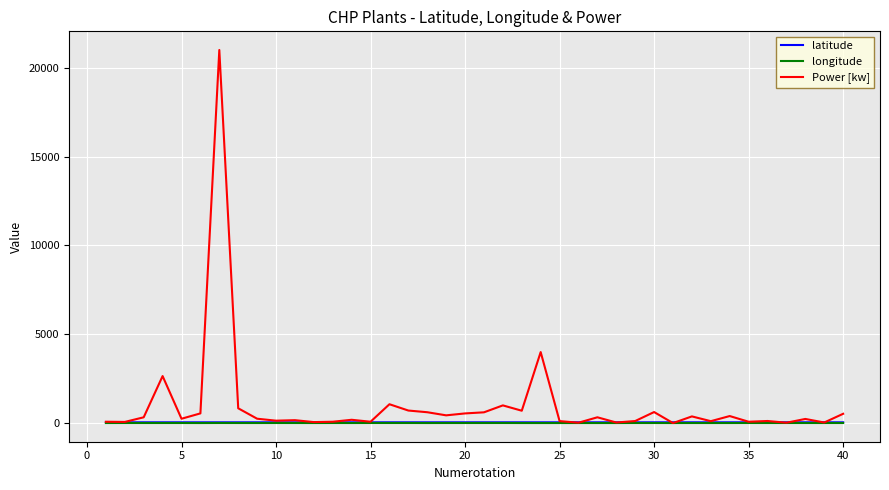

Which series has the largest range (max minus min)?

Power [kw]